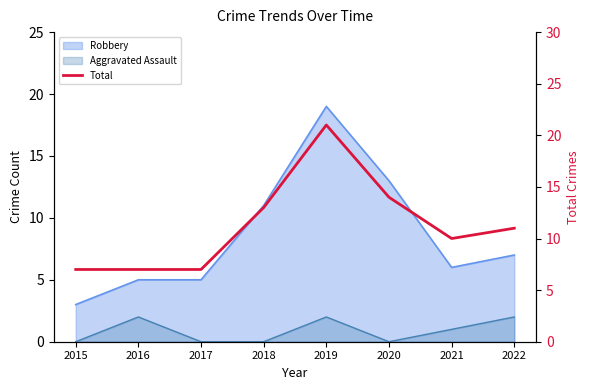

How many data points are above 11?

3